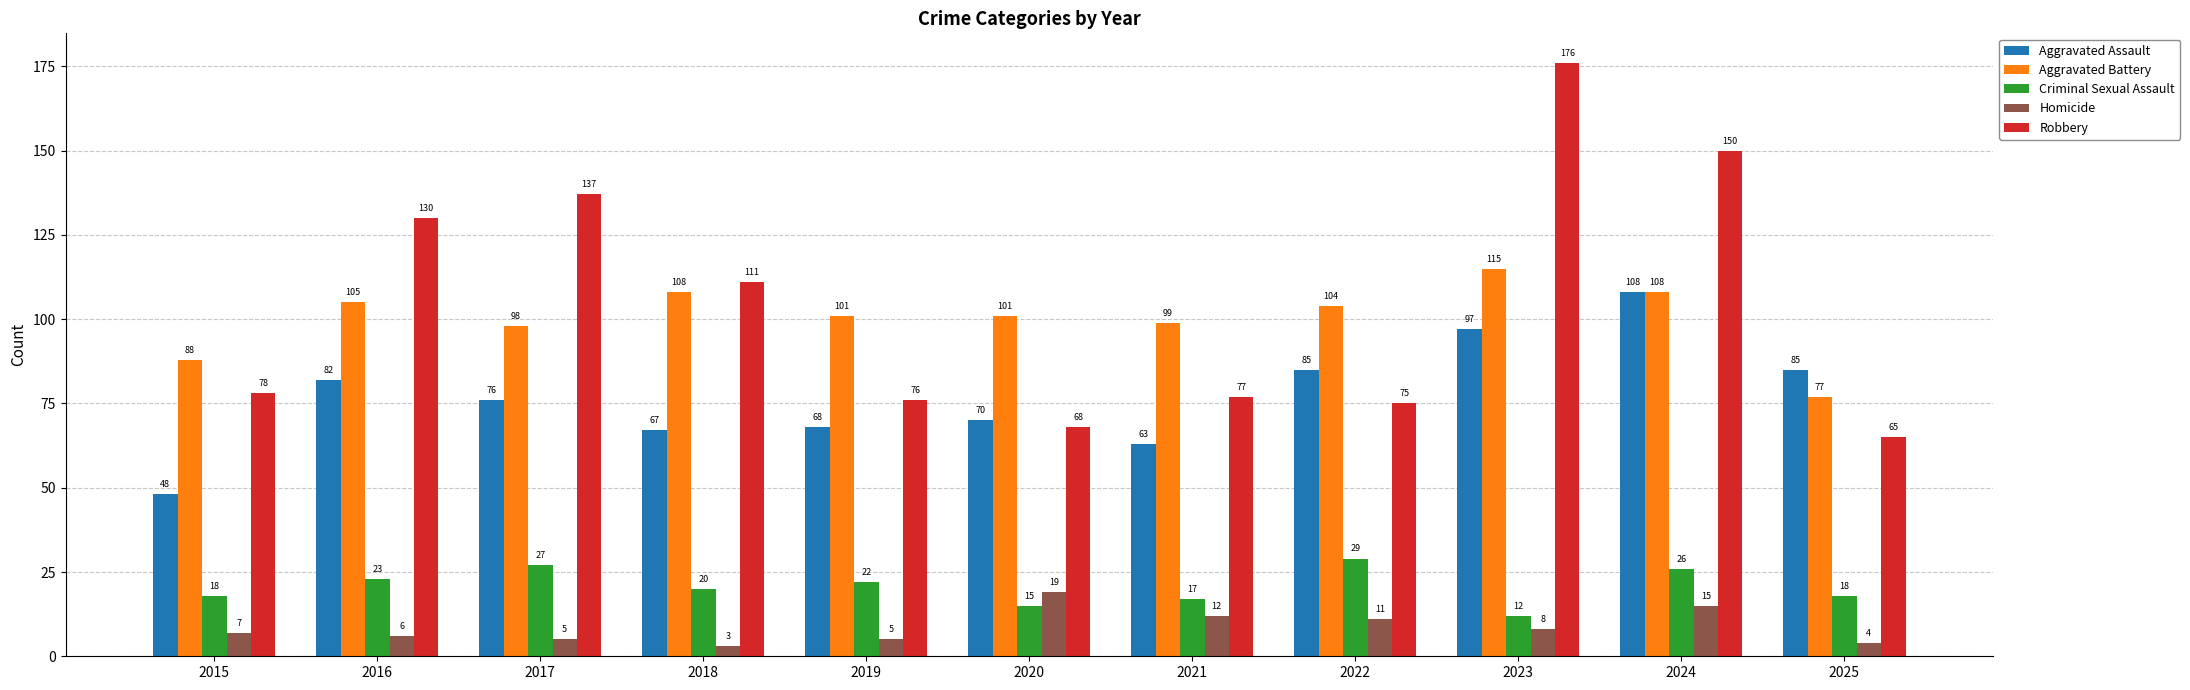

At how many categories does at least one series exceed 129?

4